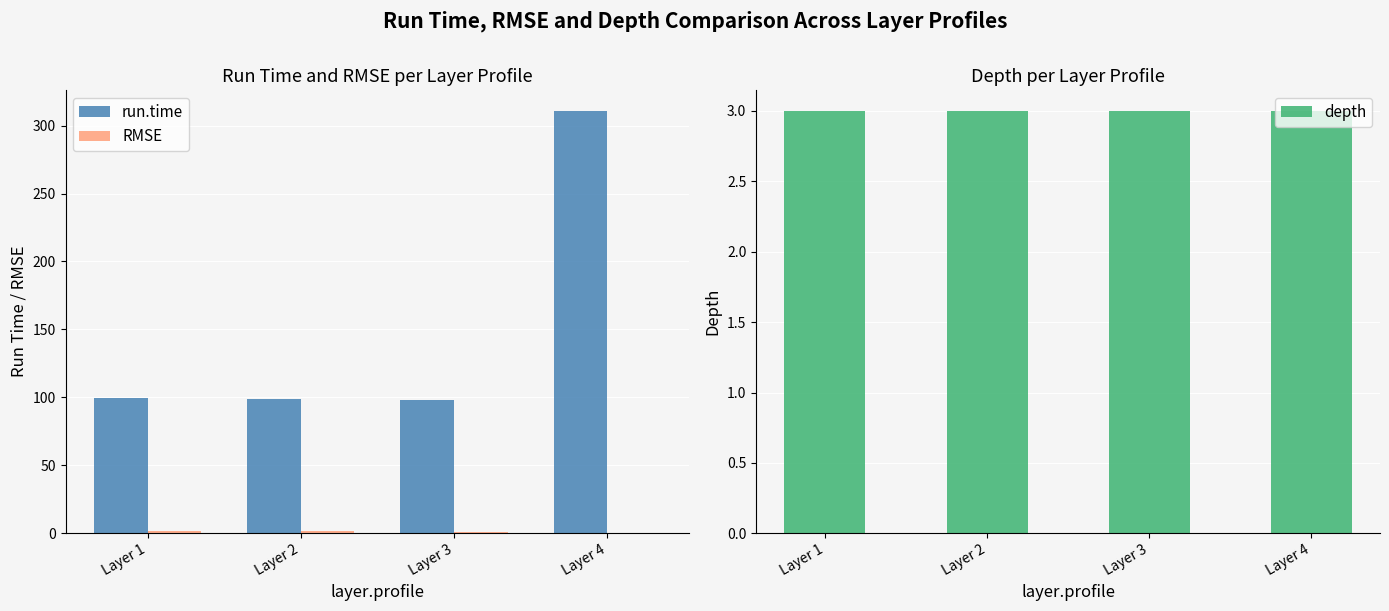

What is the greatest value displayed?

310.7